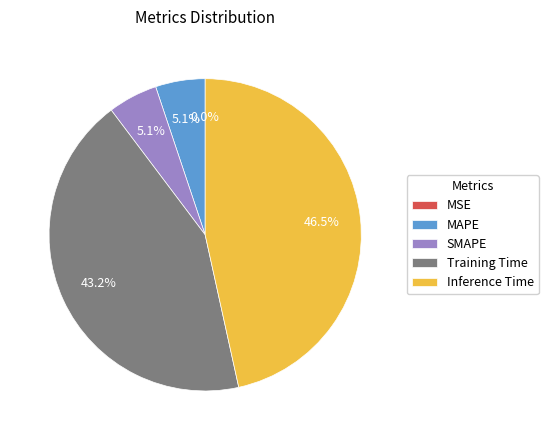

Is there any slice that represents more than half of the pie?

No